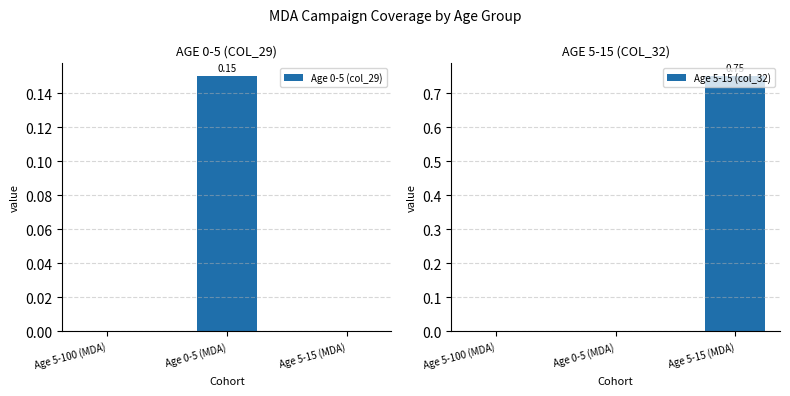

Reading right to left, transcribe all the data shown in this chart.

Age 0-5 (col_29): 0.0	0.1	0.0
Age 5-15 (col_32): 0.8	0.0	0.0